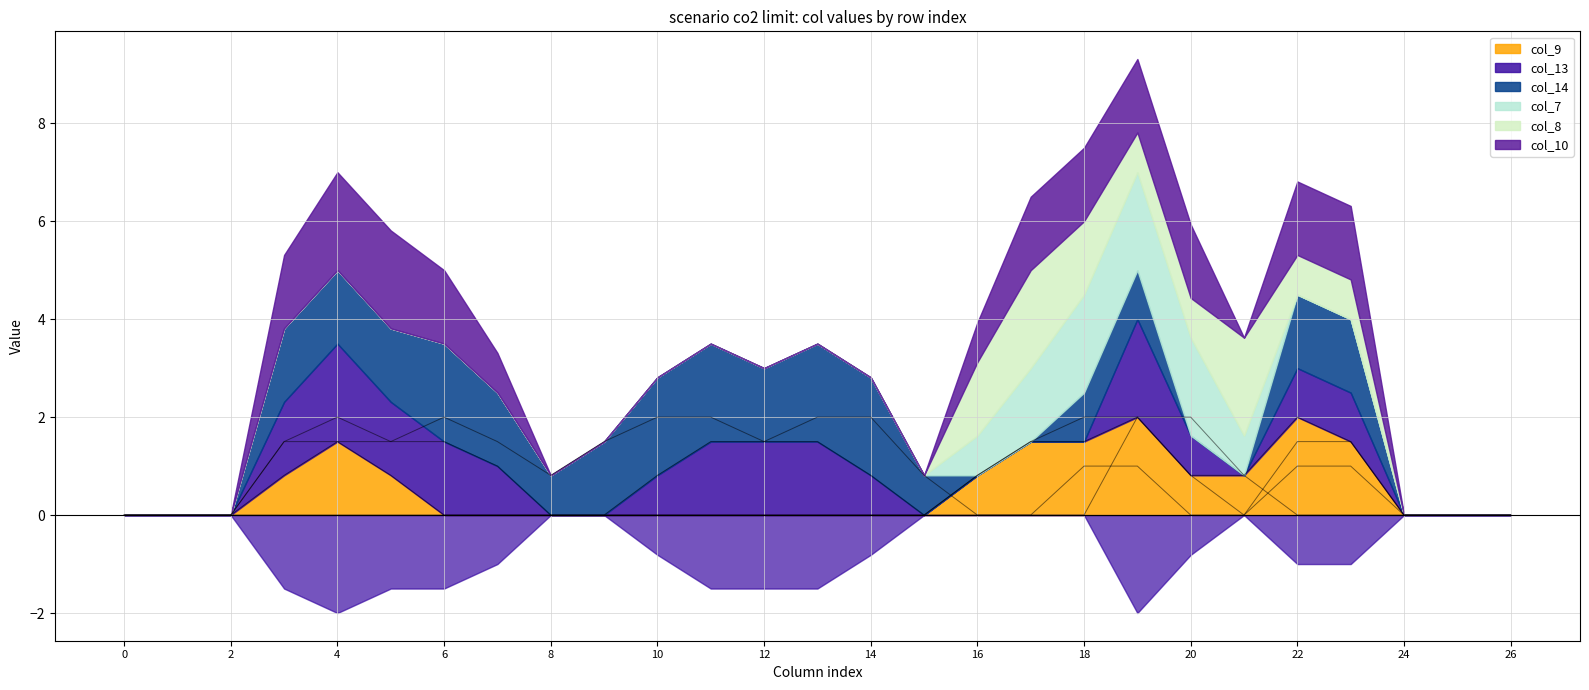

At which category does col_13 reach its first local peak?

4